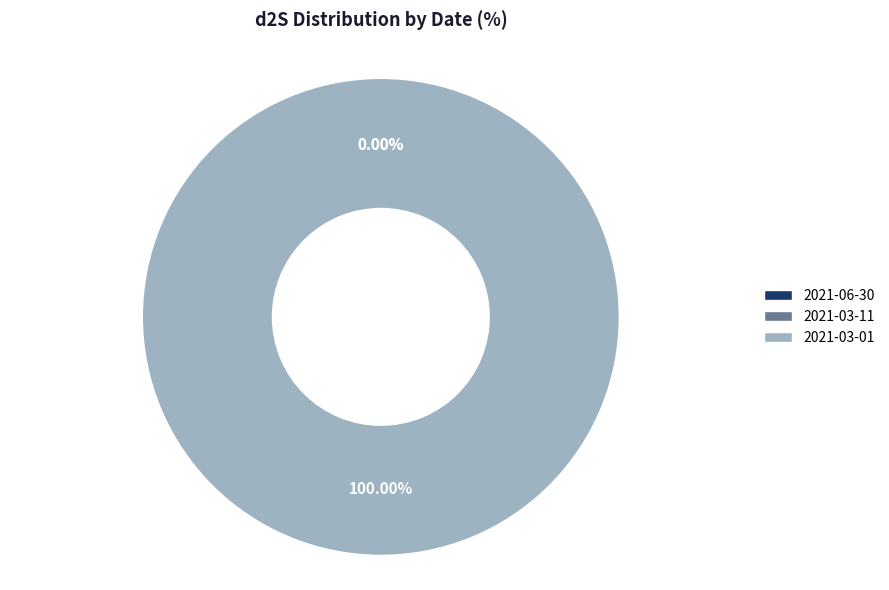

Which slice represents more than half of the pie?

2021-03-01